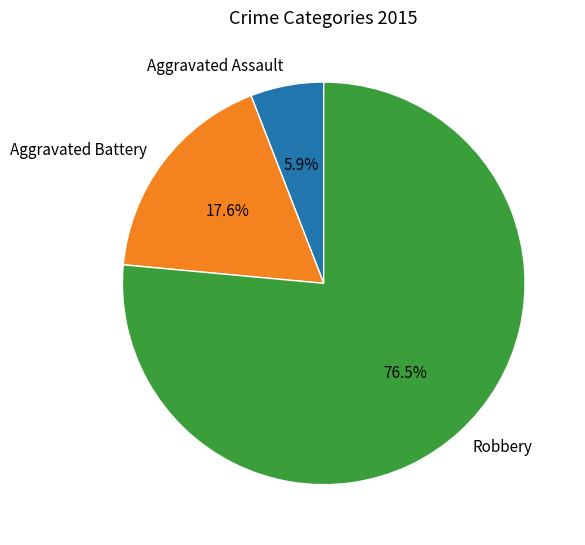

What is the majority slice?

Robbery